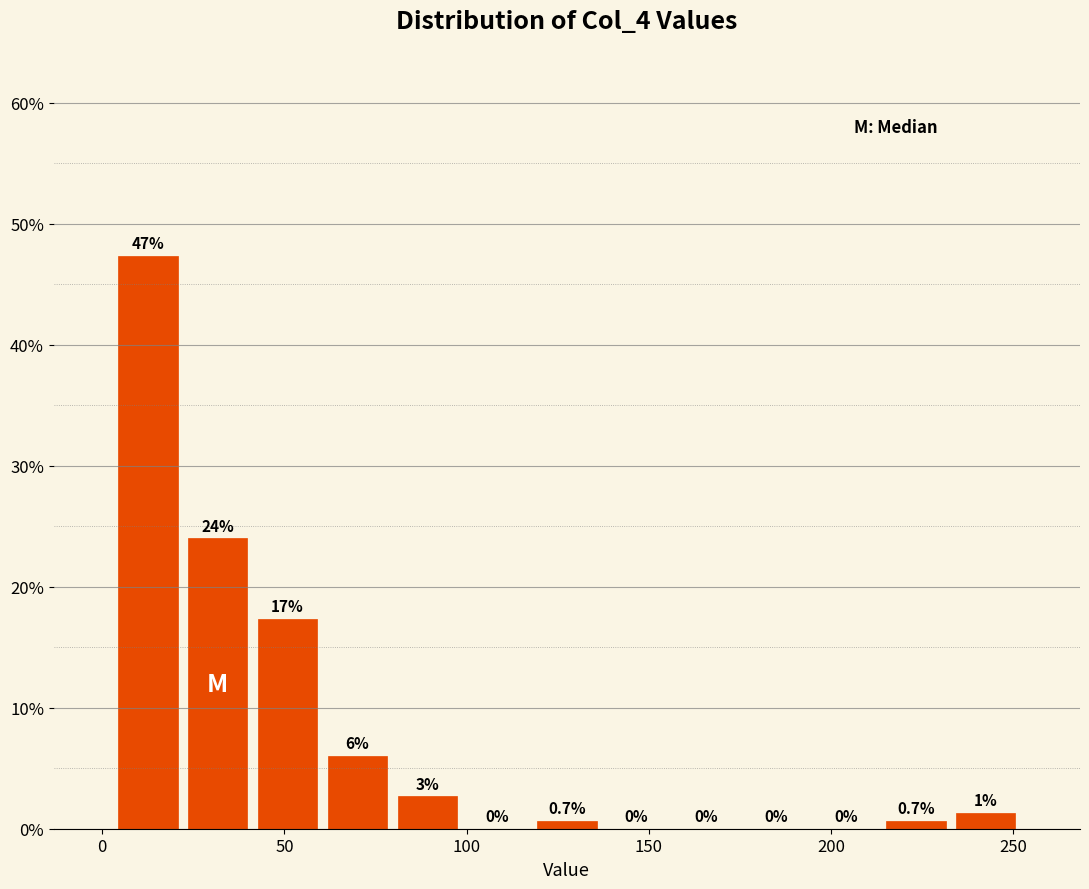

Around what value on the x-axis is the tallest bar? Give the approximate position of its centre, as read against the axis.

15